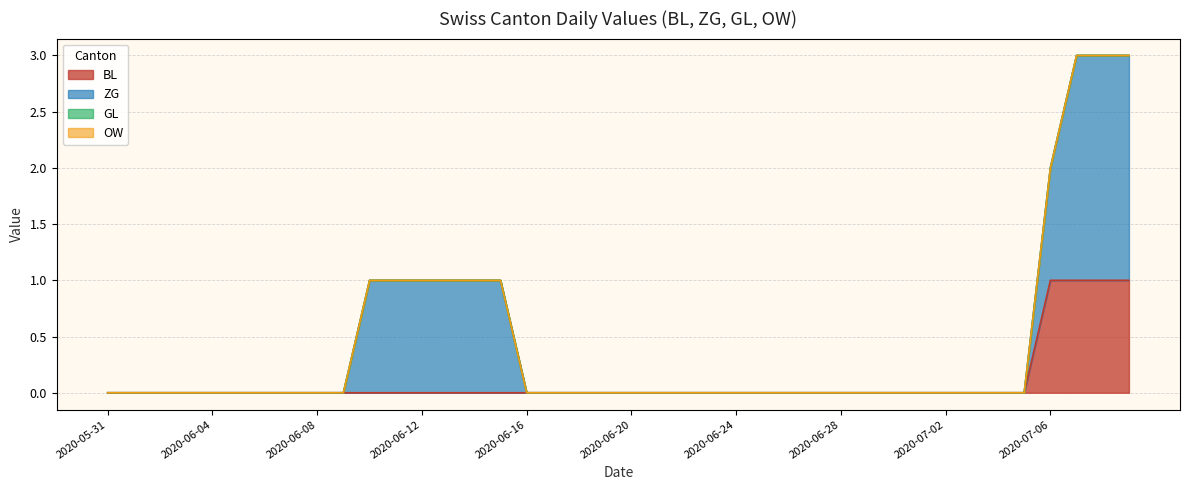

Count the number of categories in the chart.

40